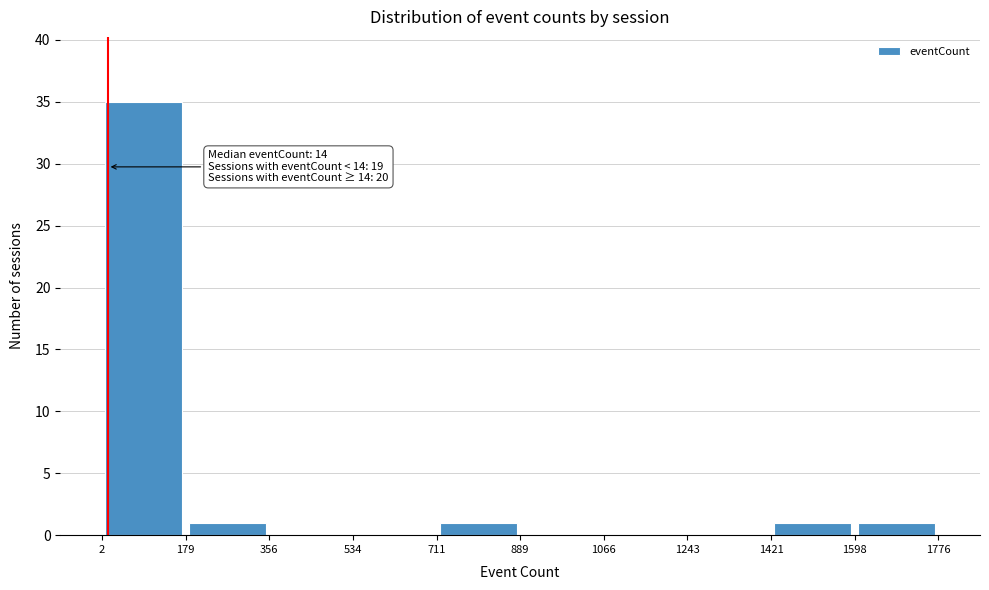

Which range on the x-axis has the tallest bar?

2 to 179